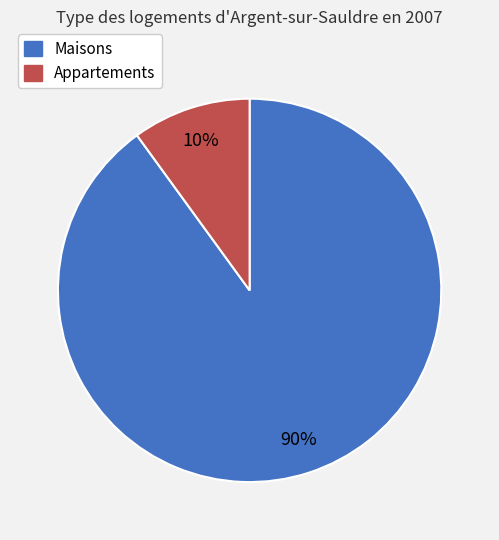

To the nearest percent, what percentage of the pie is Maisons?

90%